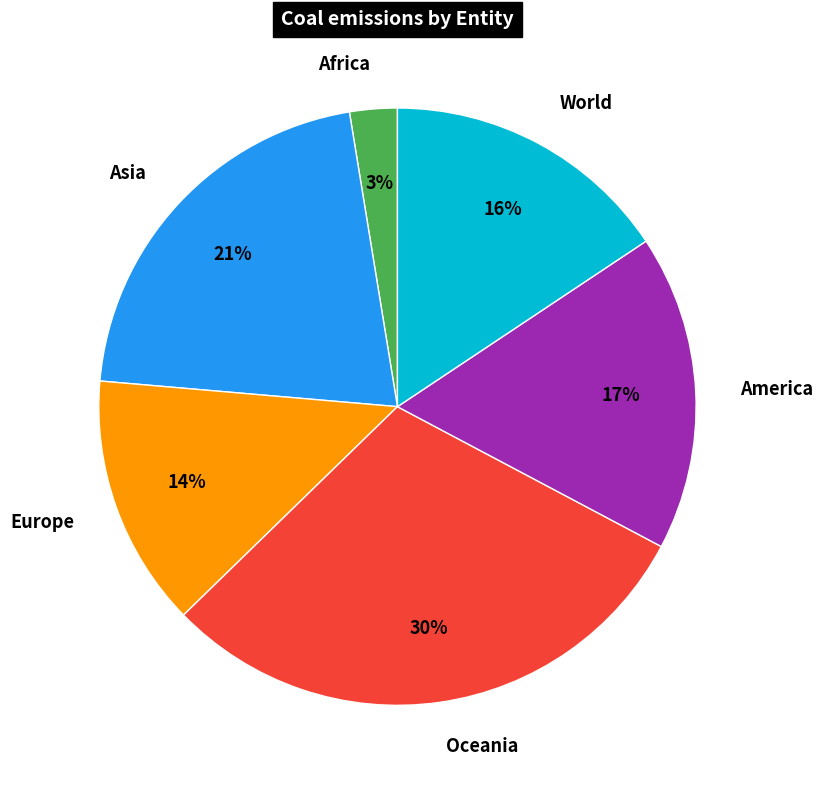

Which slice is the smallest?

Africa